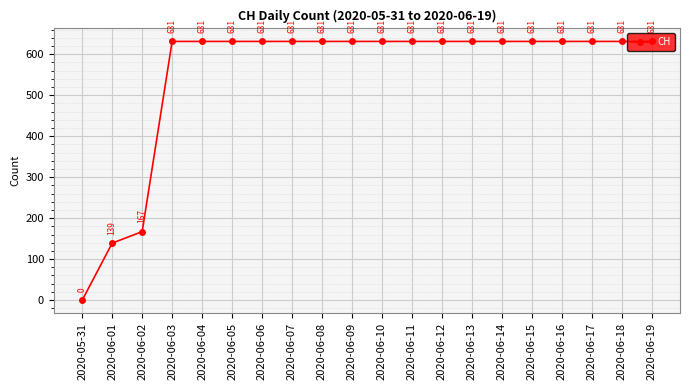

How many positive values are there?

19